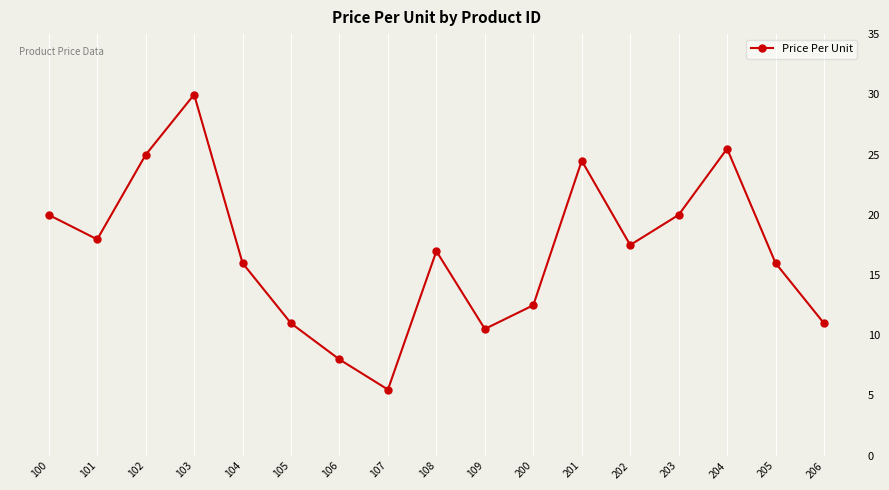

True or false: the data has more than 2 interior local peaks.

True